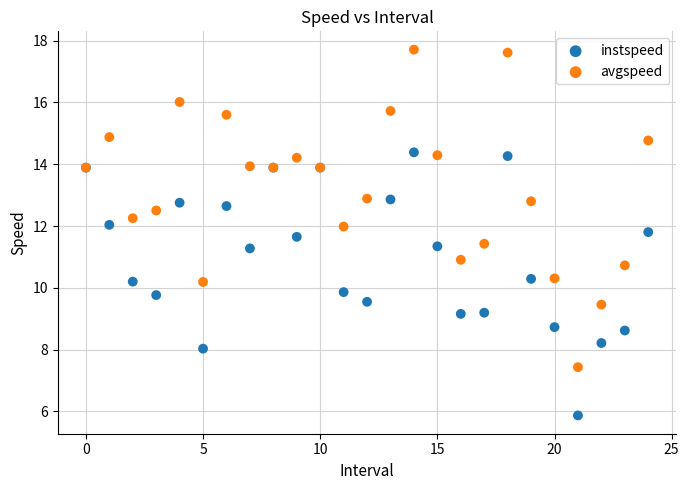

Which series has the largest Y range (max minus min)?

avgspeed